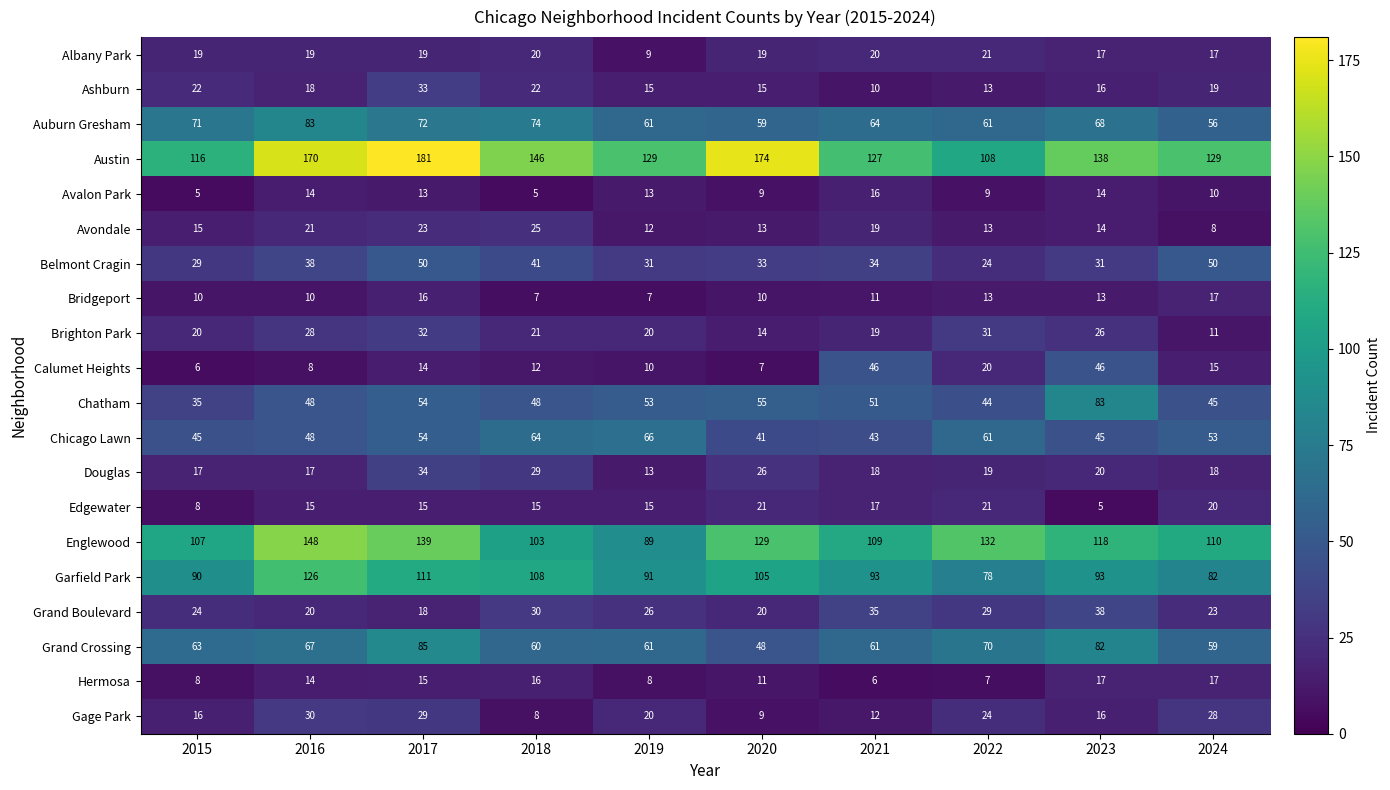

At which label does Garfield Park first exceed 93?

2016